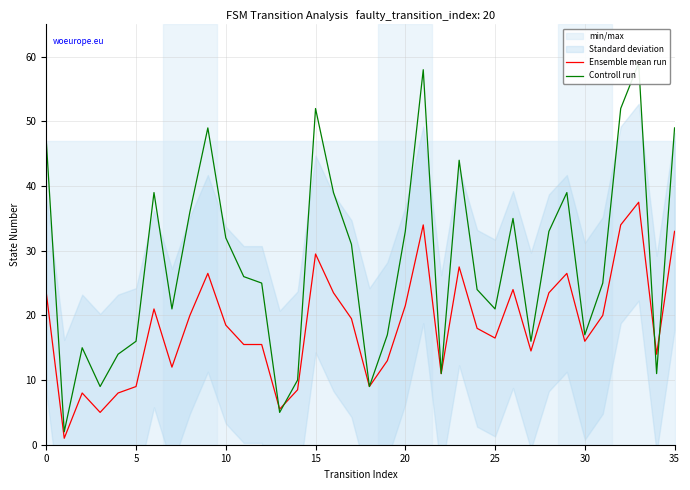

At which label does Controll run reach its peak?

33